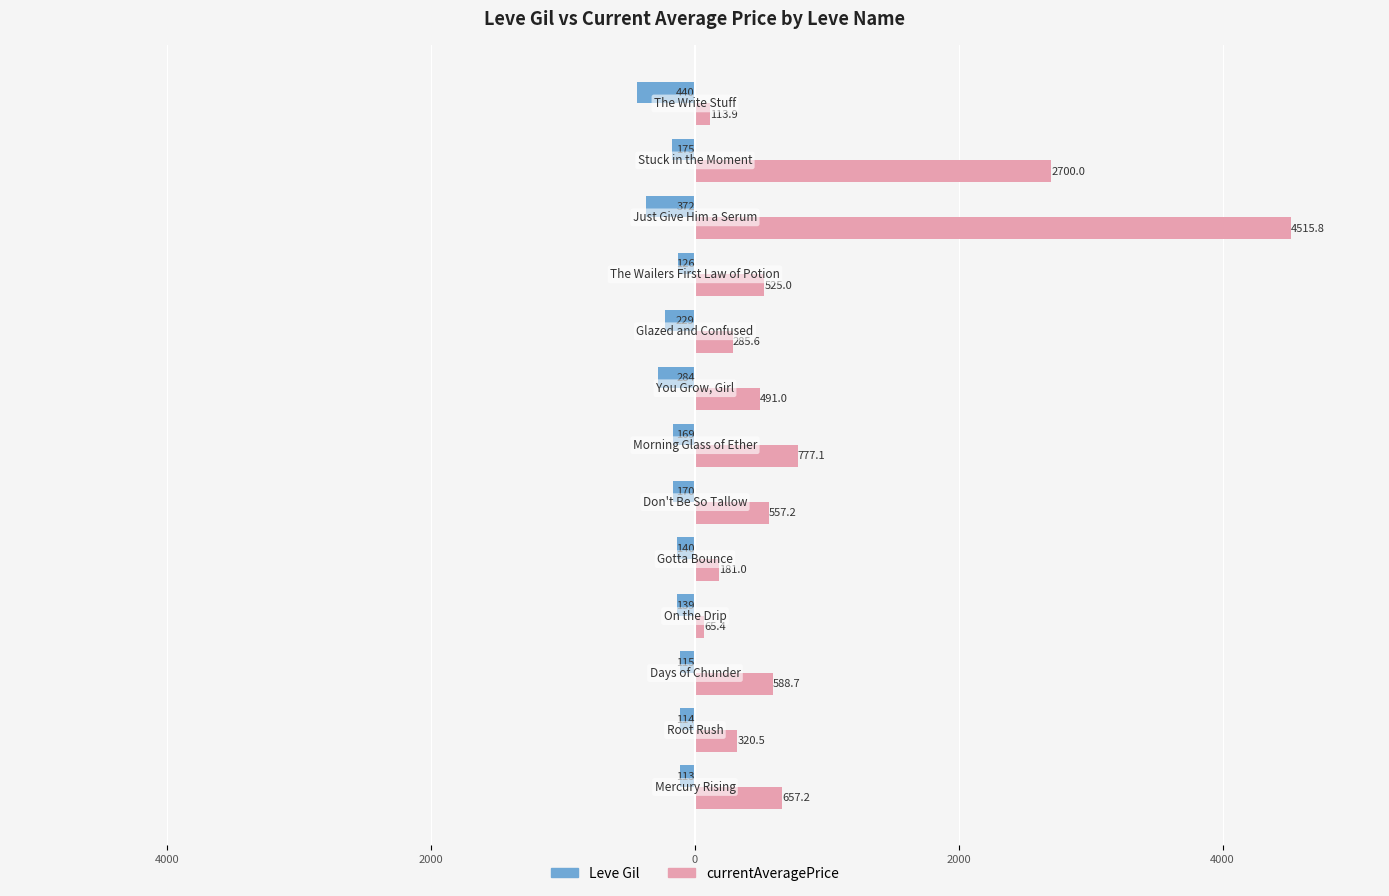

What are all the series names shown in the legend?

Leve Gil, currentAveragePrice